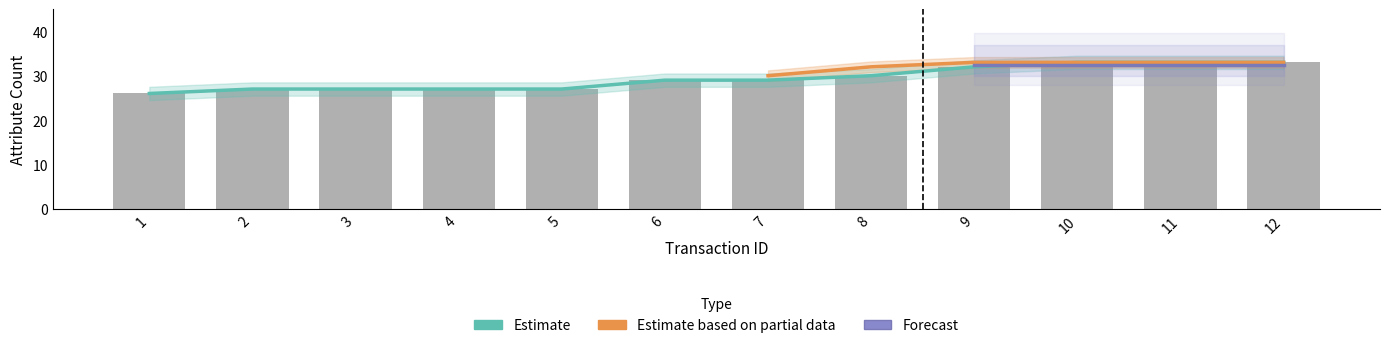

The #newA series shows 48 at 4. True or false?

False